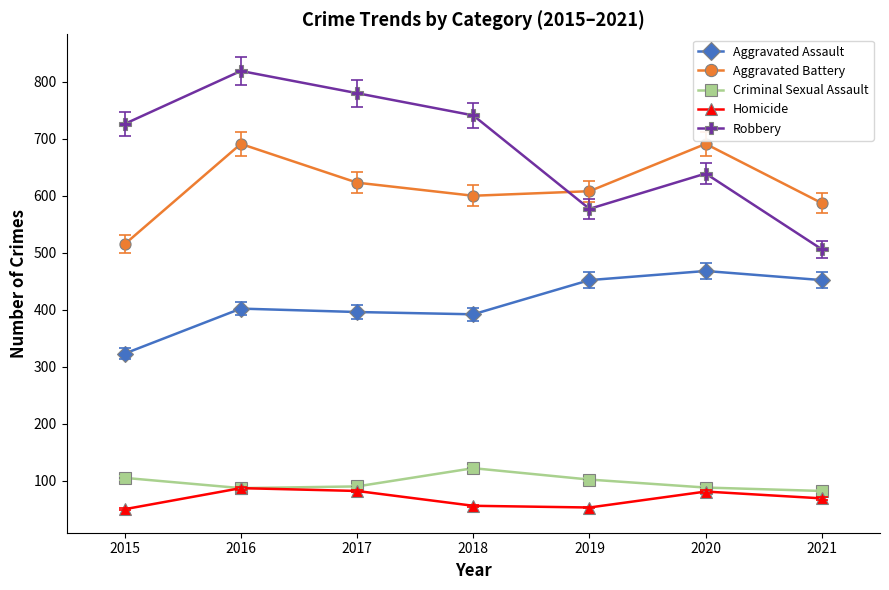

At 2015, list the series in order from smallest to largest.

Homicide, Criminal Sexual Assault, Aggravated Assault, Aggravated Battery, Robbery